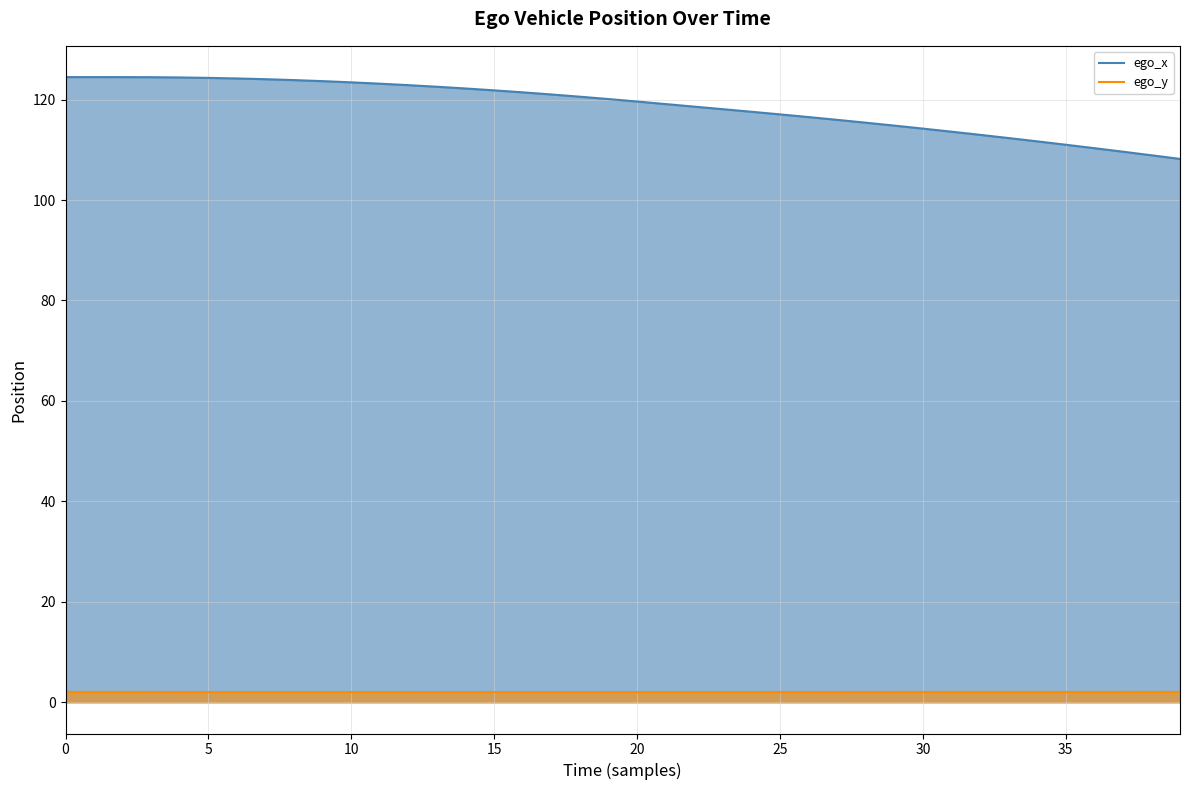

How many lines are shown in the chart?

2